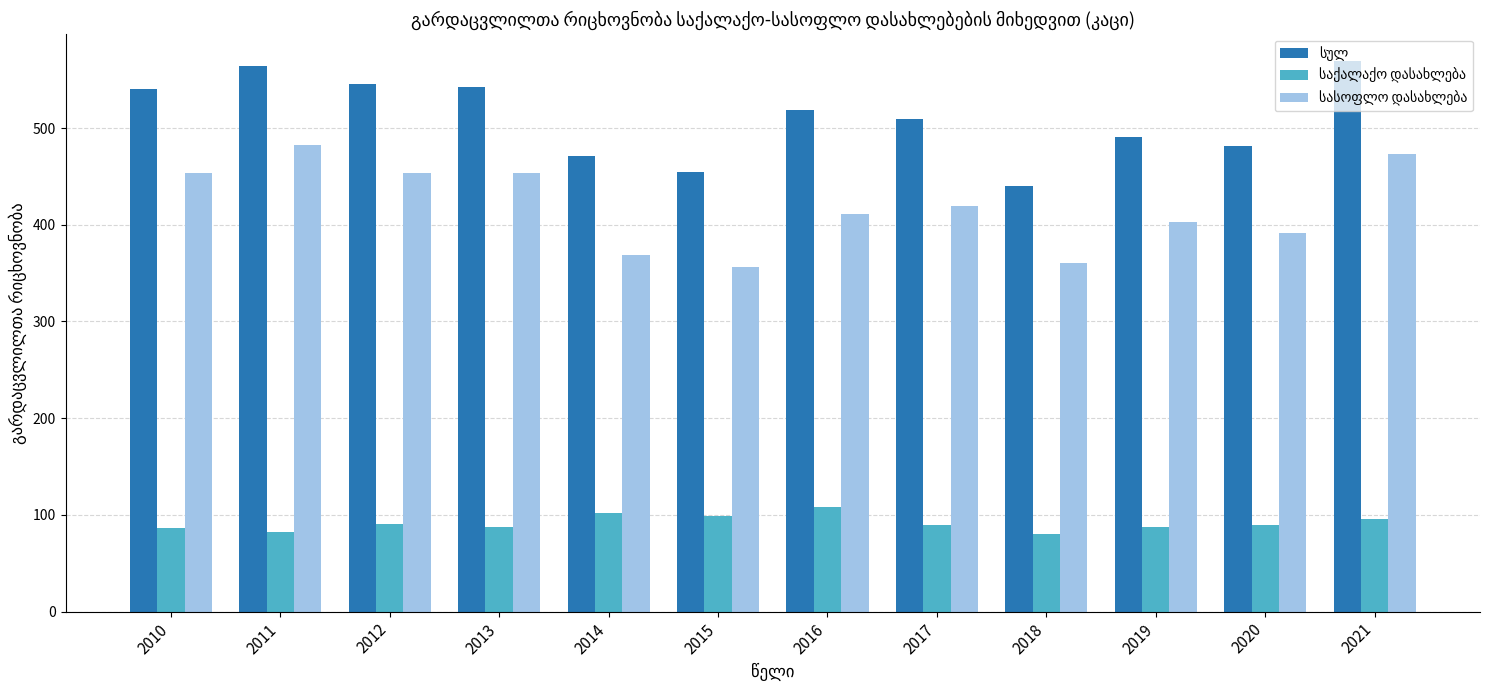

How many bars are there in each group?

3